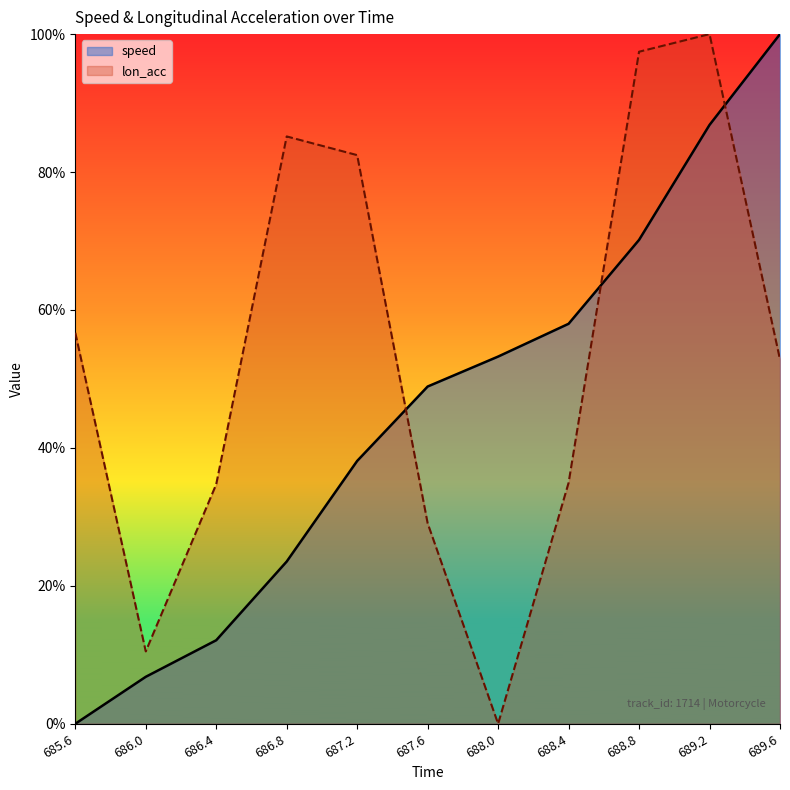

Between 688.8 and 689.6, which is larger?

689.6